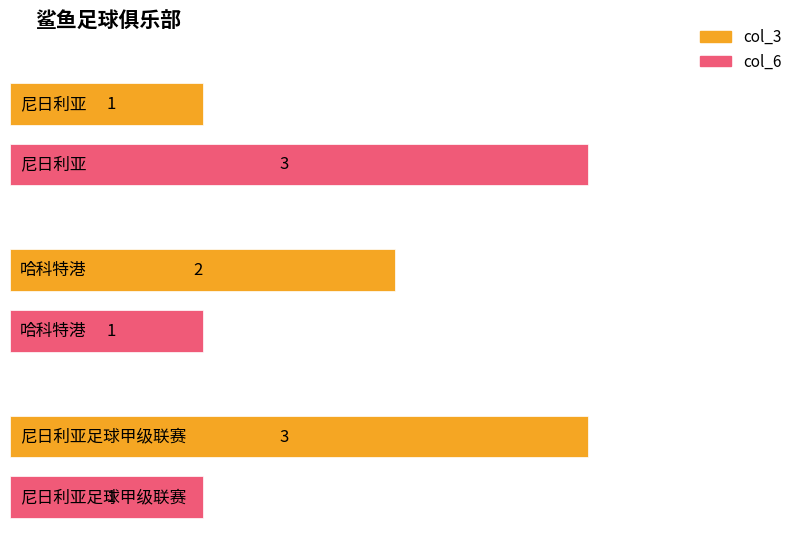

Reading right to left, transcribe all the data shown in this chart.

col_3: 尼日利亚足球甲级联赛=3	哈科特港=2	尼日利亚=1
col_6: 尼日利亚足球甲级联赛=1	哈科特港=1	尼日利亚=3